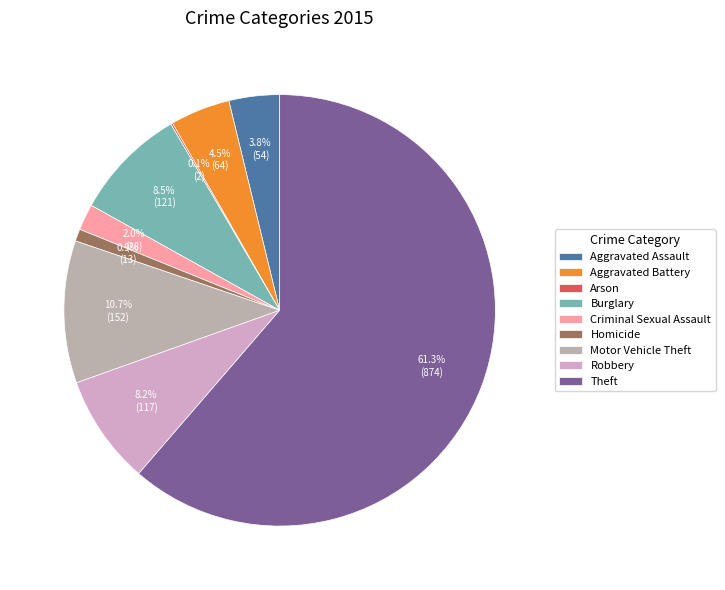

How many segments does this pie chart have?

9